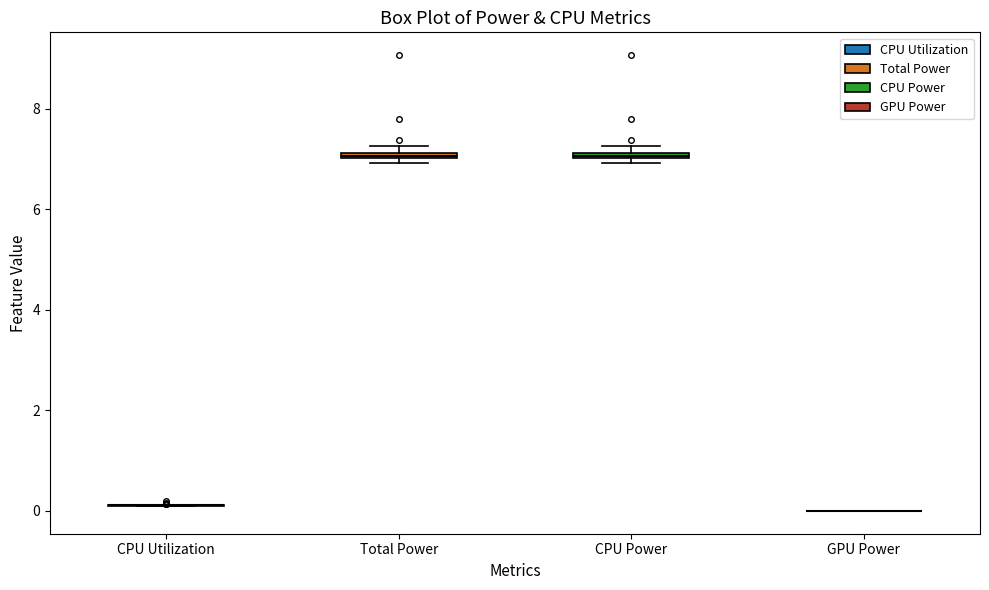

Where is the upper edge of the box for Total Power on the y-axis? The values are not printed on the chart, so give them approximately, as read against the axis.

7.2